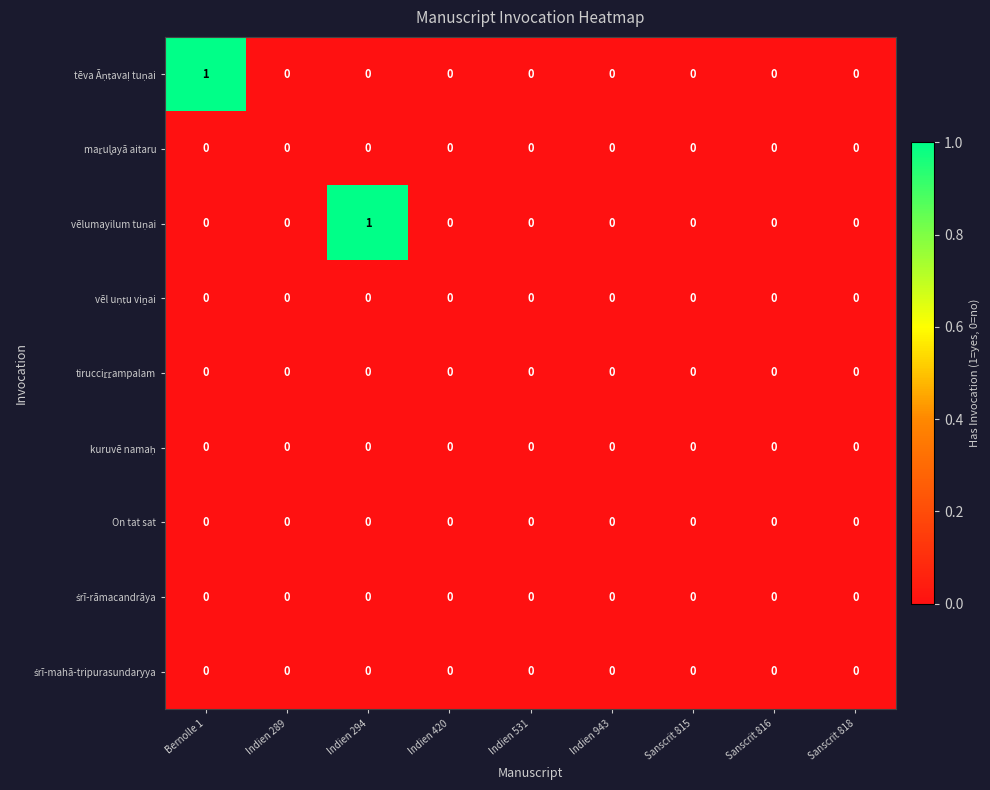

How many distinct data groups are displayed?

9